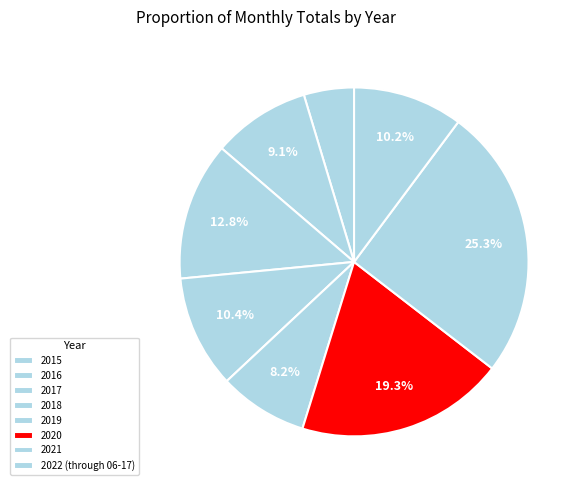

What percentage is NOT represented by 2021?

74.7%